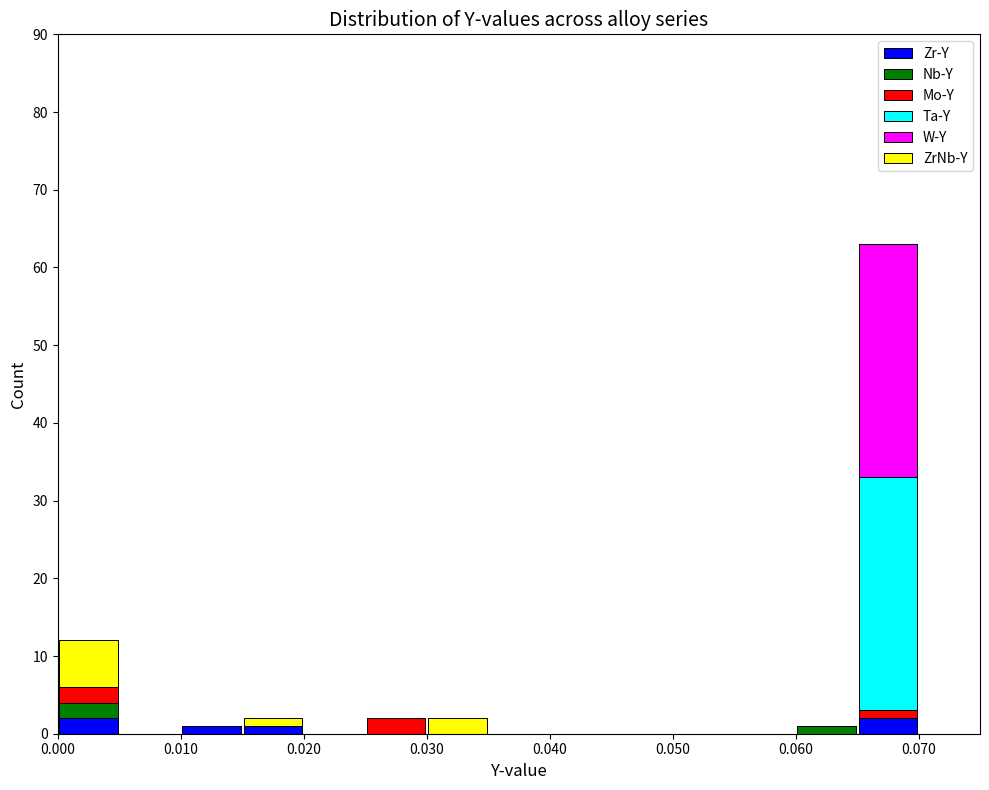

Which range on the x-axis has the tallest stacked bar (by total height)?

0.065 to 0.070